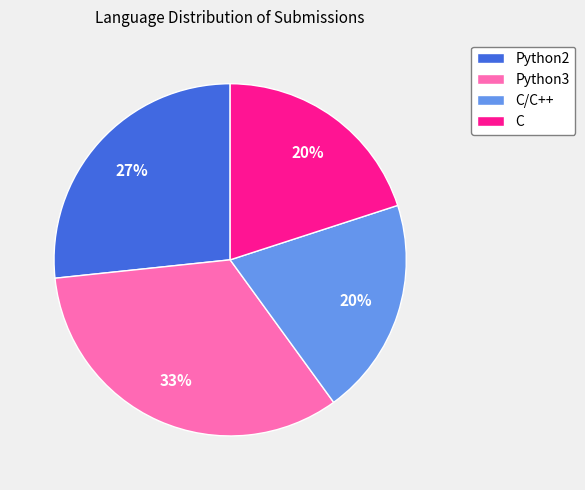

Count the number of slices in the pie.

4